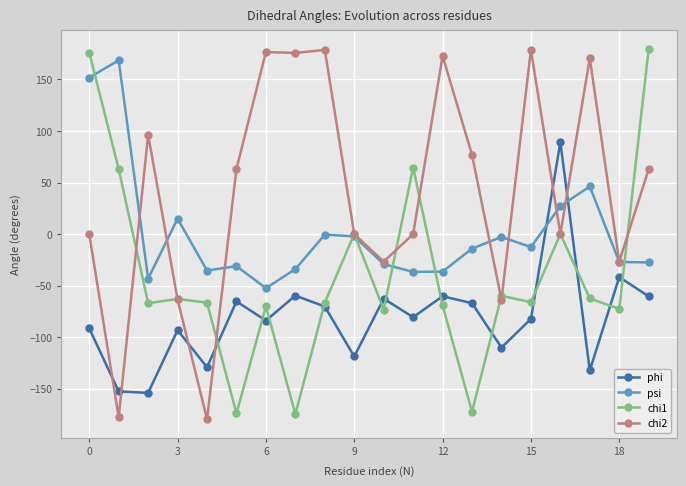

List the series in order of their overall mean, lowest first.

phi, chi1, psi, chi2